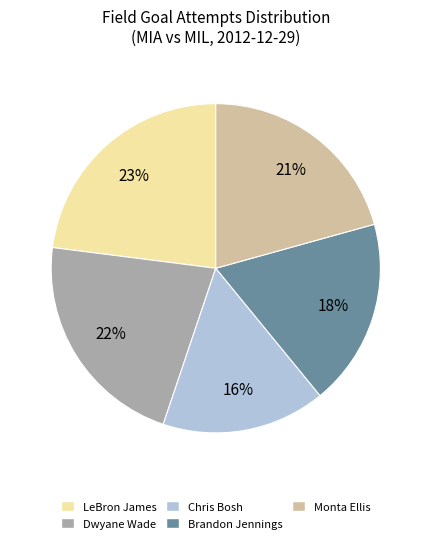

To the nearest percent, what is the difference between the largest and smallest slice percentages?

7%